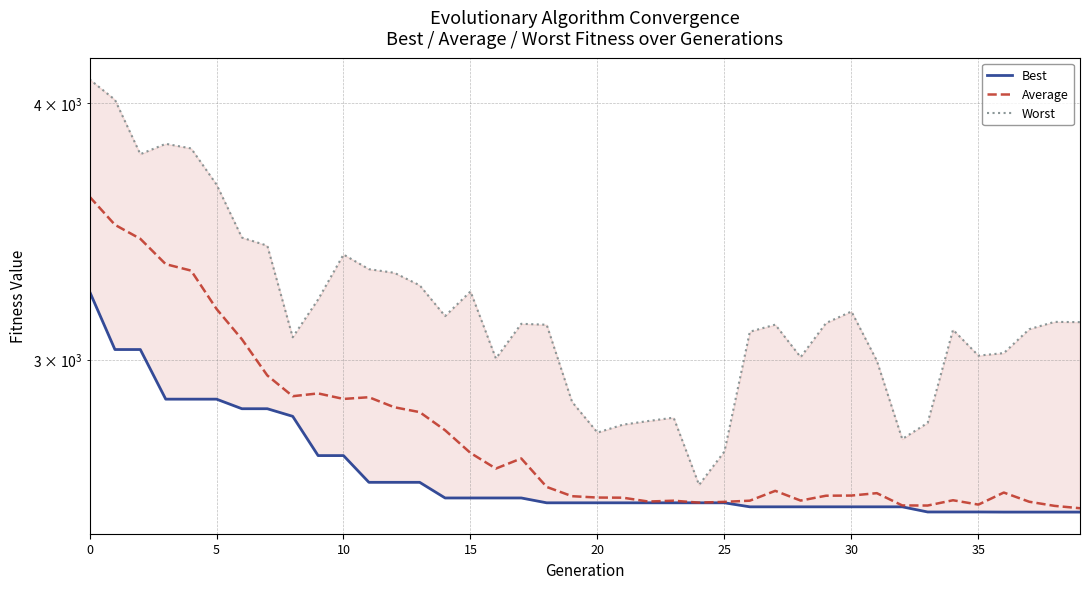

True or false: Average and Best cross at least once.

False